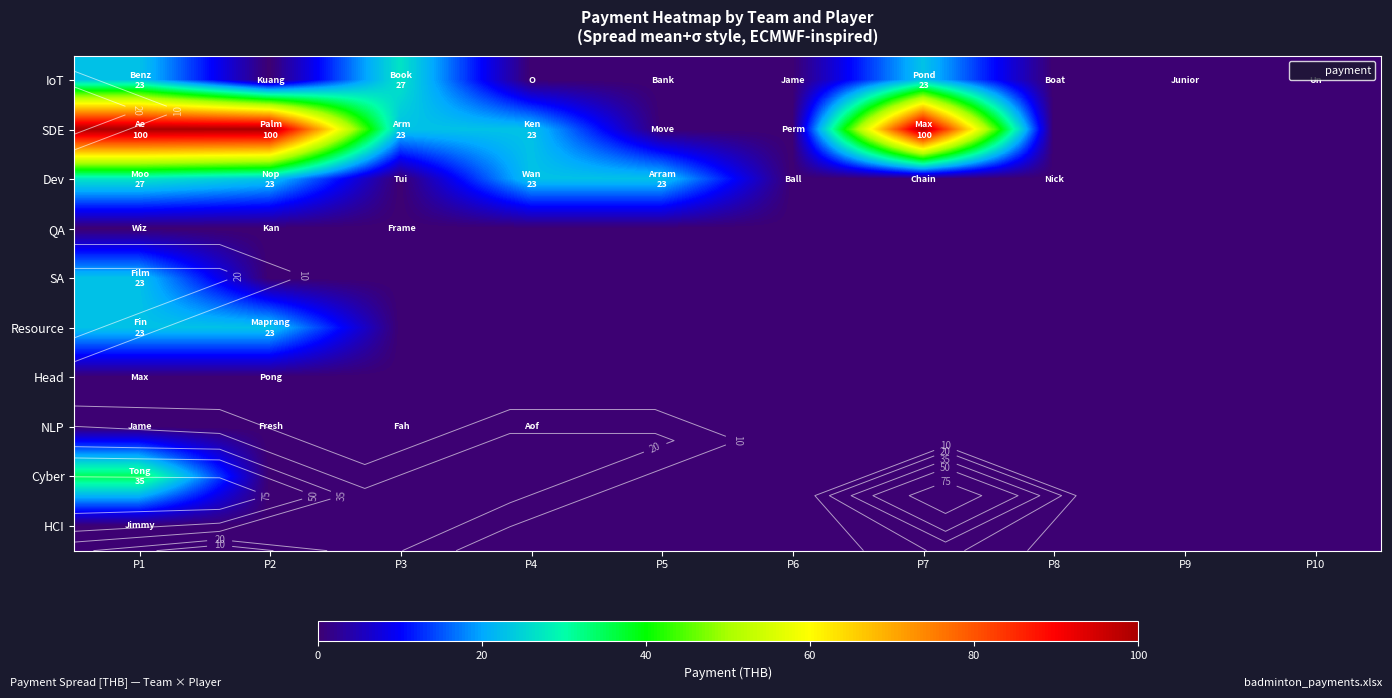

Is the value of SDE at P9 greater than the value of Resource at P6?

No